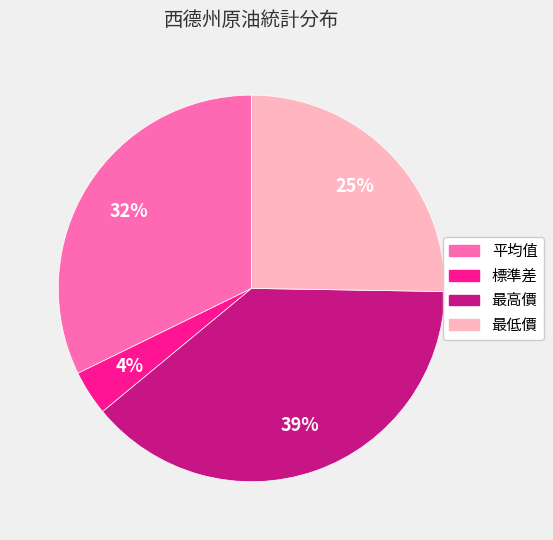

What percentage is the 平均值 slice, to the nearest percent?

32%